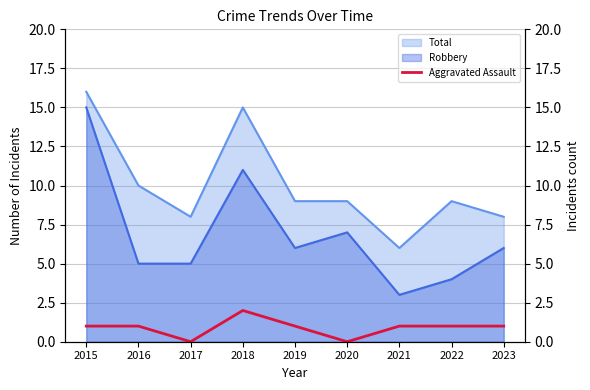

The chart shows a value of -1 at 2017. True or false?

False